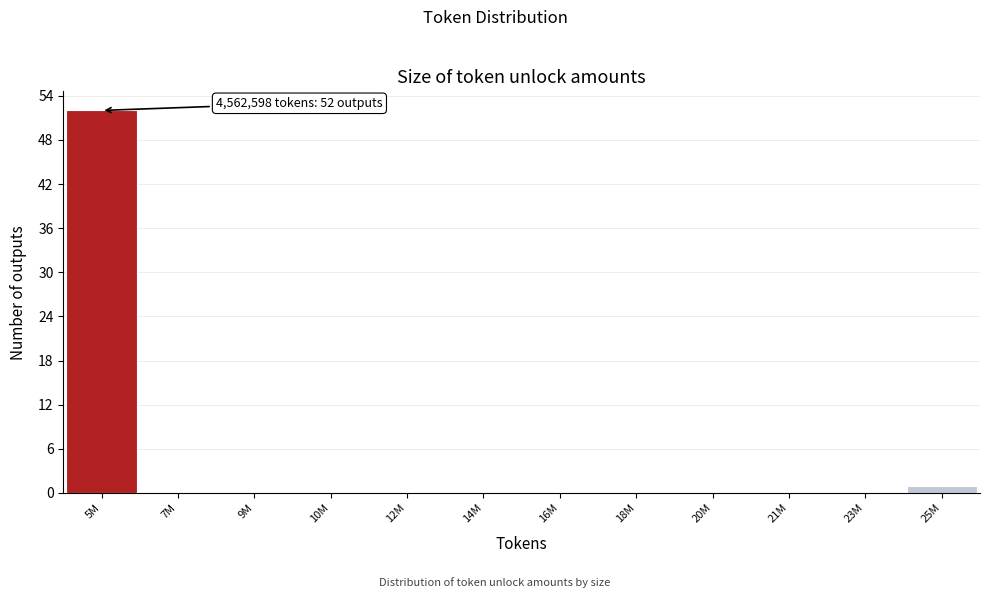

Reading left to right, extract all data points from this chart.

5M=52	7M=0	9M=0	10M=0	12M=0	14M=0	16M=0	18M=0	20M=0	21M=0	23M=0	25M=1